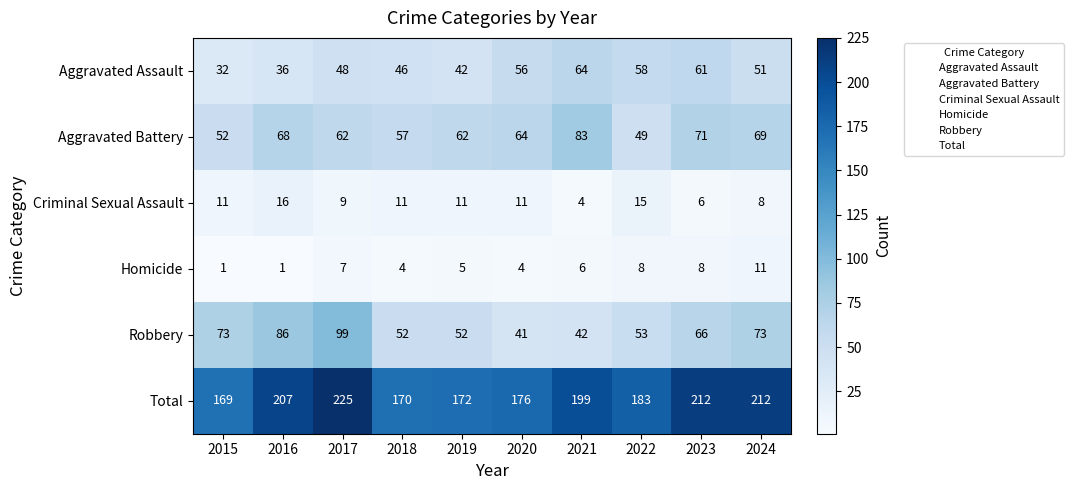

What is the difference between the maximum and minimum values in the Criminal Sexual Assault series?

12